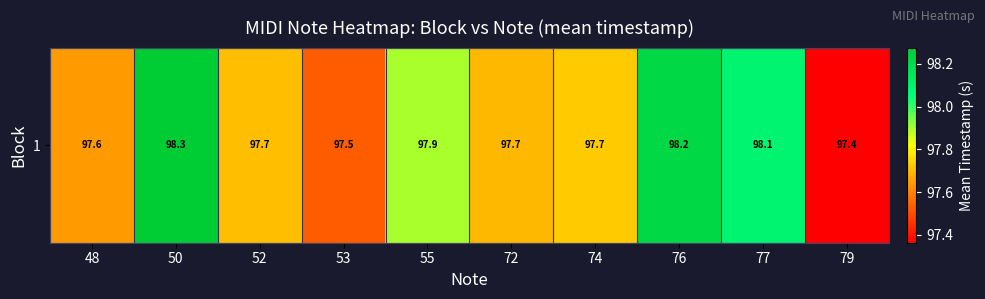

Rank the categories by value from highest to lowest.

50, 76, 77, 55, 74, 52, 72, 48, 53, 79